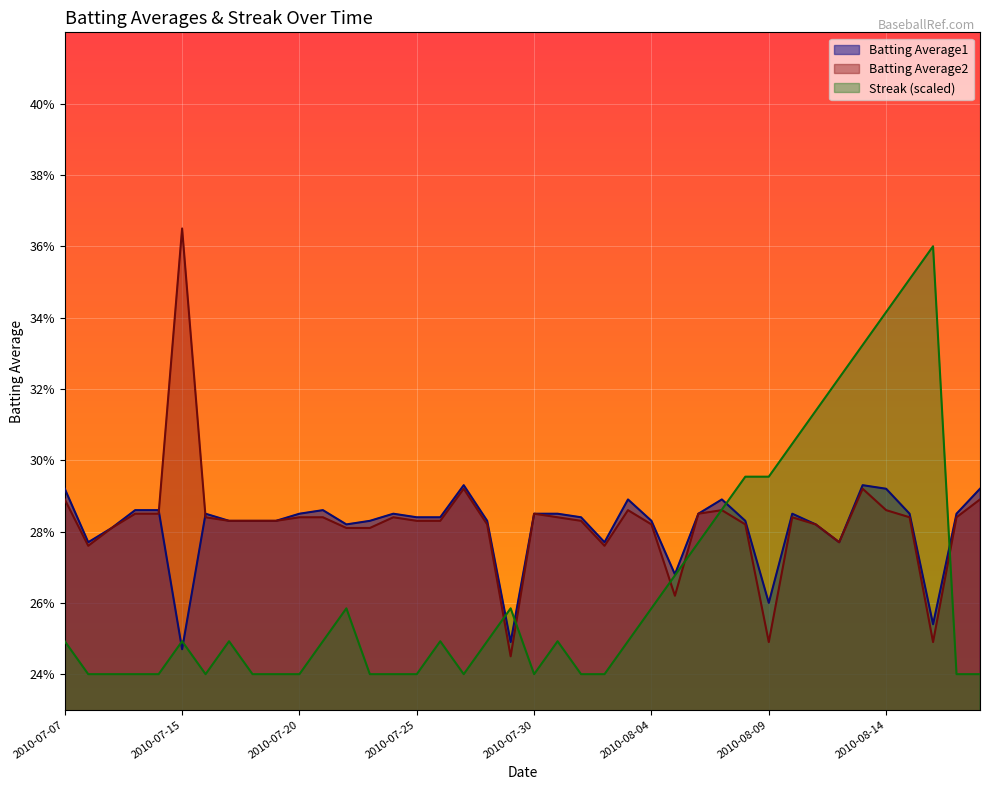

How many distinct data groups are displayed?

3